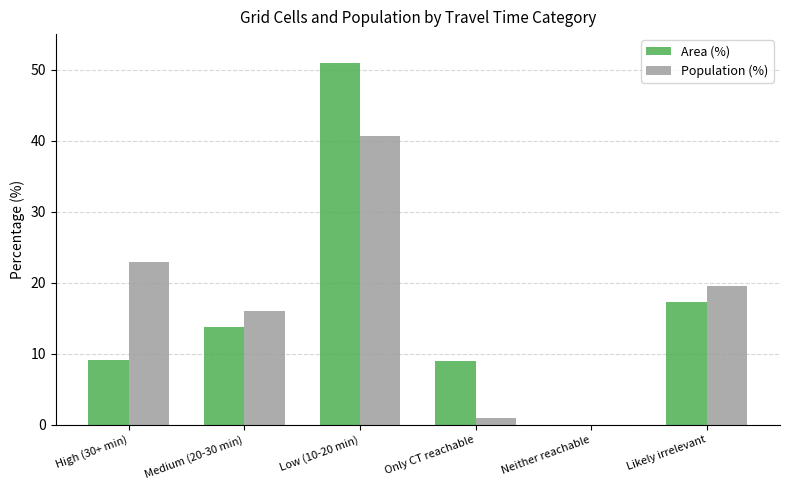

At which category is the sum across all series the highest?

Low (10-20 min)